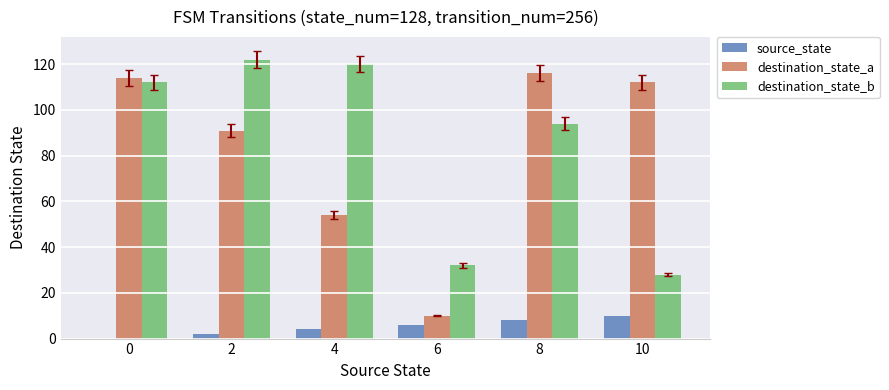

What is the sum of all destination_state_a values?

497